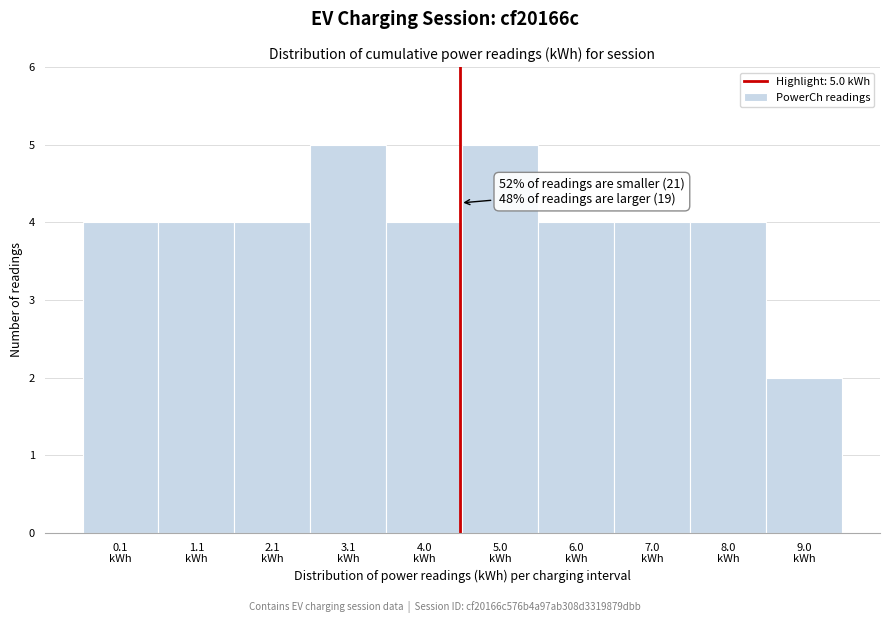

Reading left to right, transcribe all the data shown in this chart.

4	4	4	5	4	5	4	4	4	2